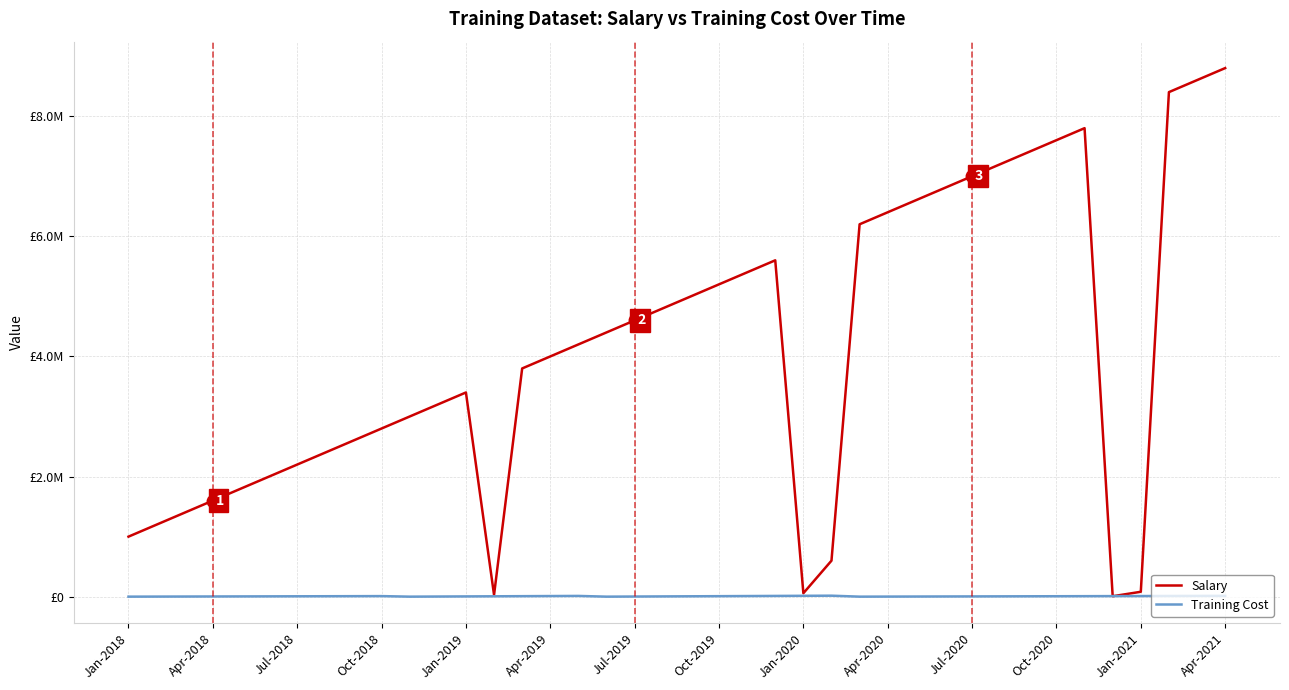

What is the difference between the second highest and second lowest values in the Training Cost series?

14000